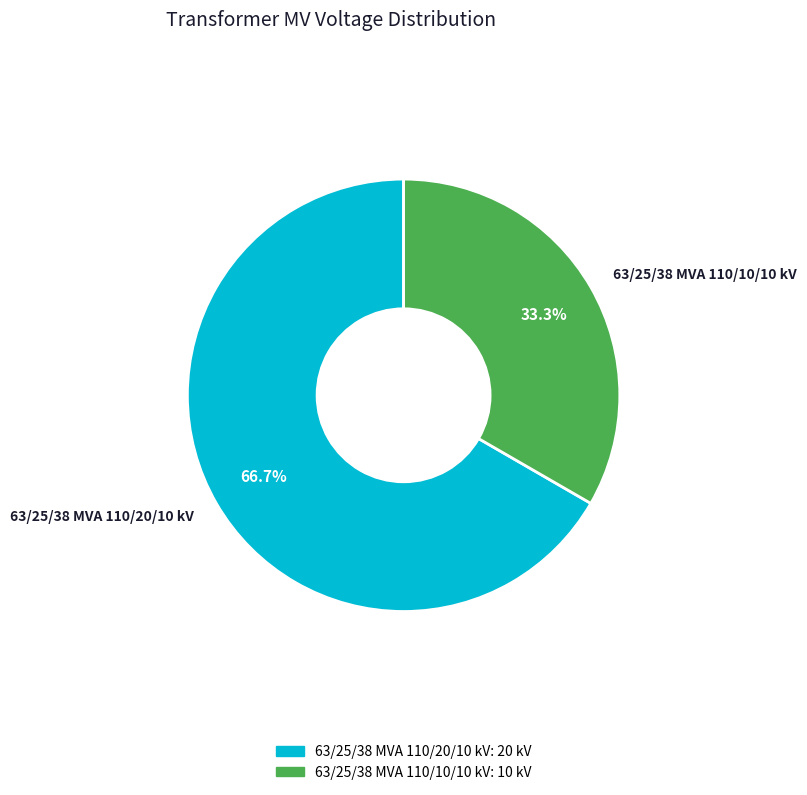

What is the smallest slice in the pie chart?

63/25/38 MVA 110/10/10 kV